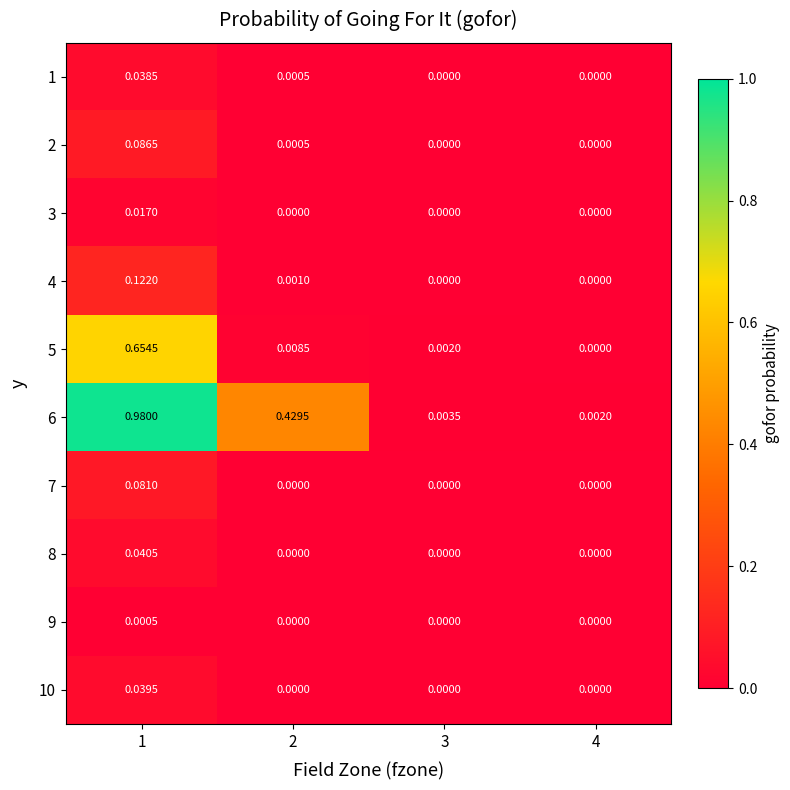

Is the value of 3 at 3 greater than the value of 6 at 1?

No